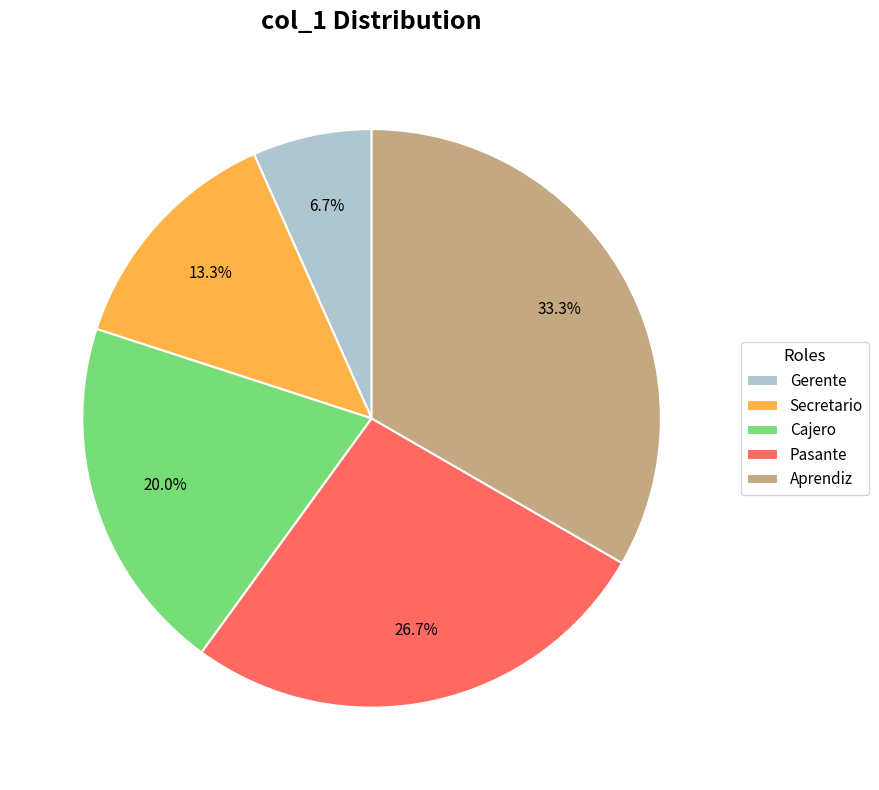

Which slice is the smallest?

Gerente